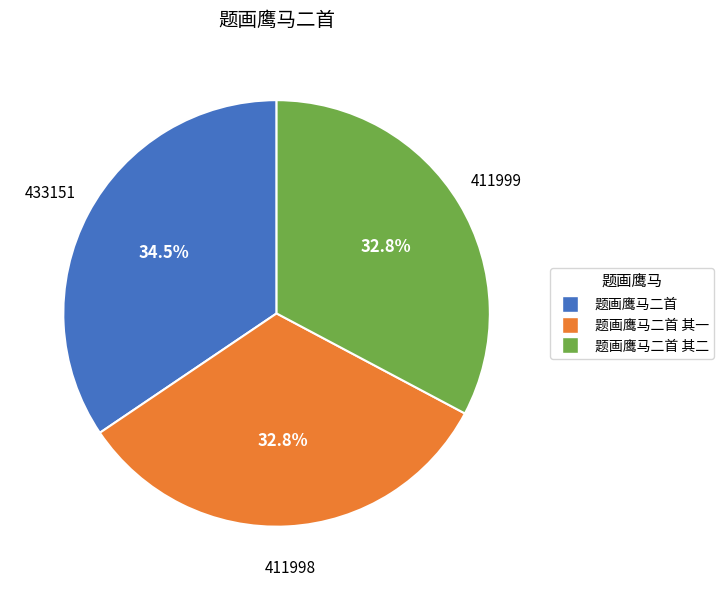

How many slices are in this pie chart?

3